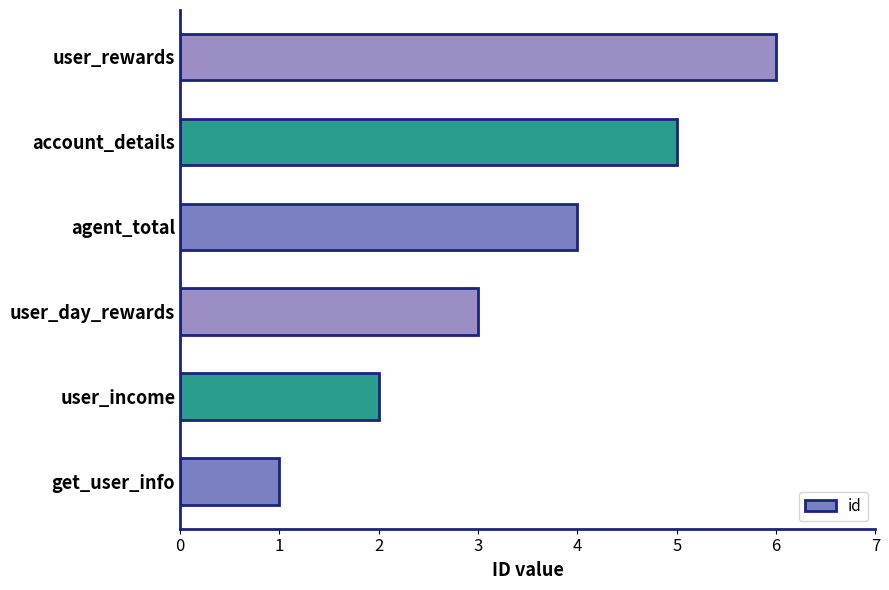

What is the difference between the maximum and minimum values?

5